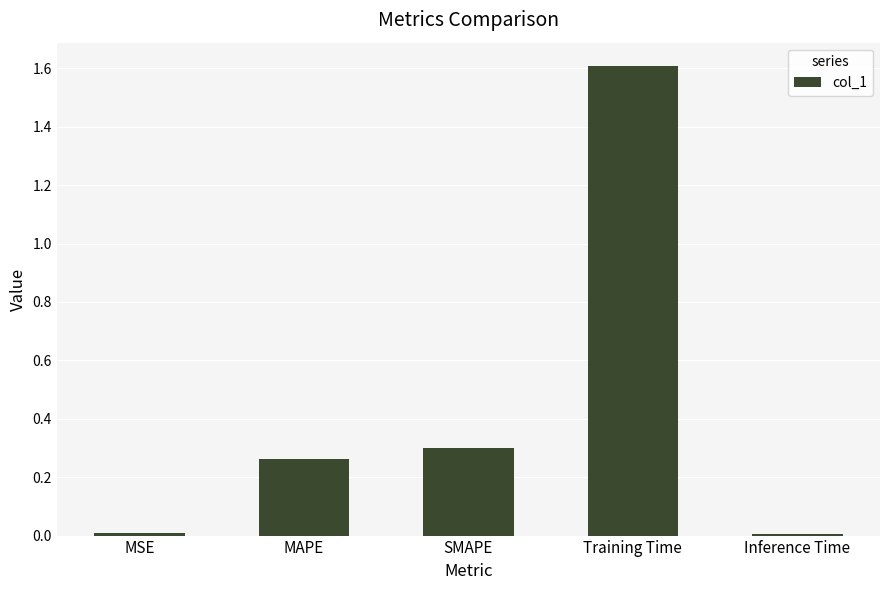

Which label corresponds to the largest value in the chart?

Training Time